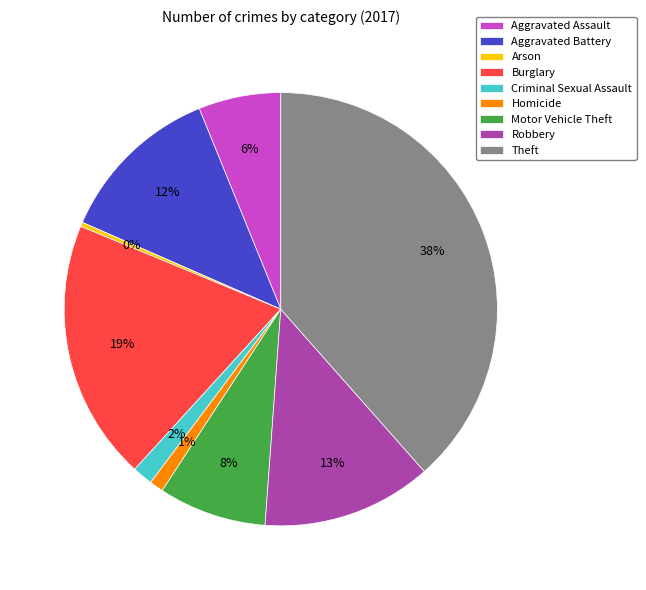

How many segments does this pie chart have?

9